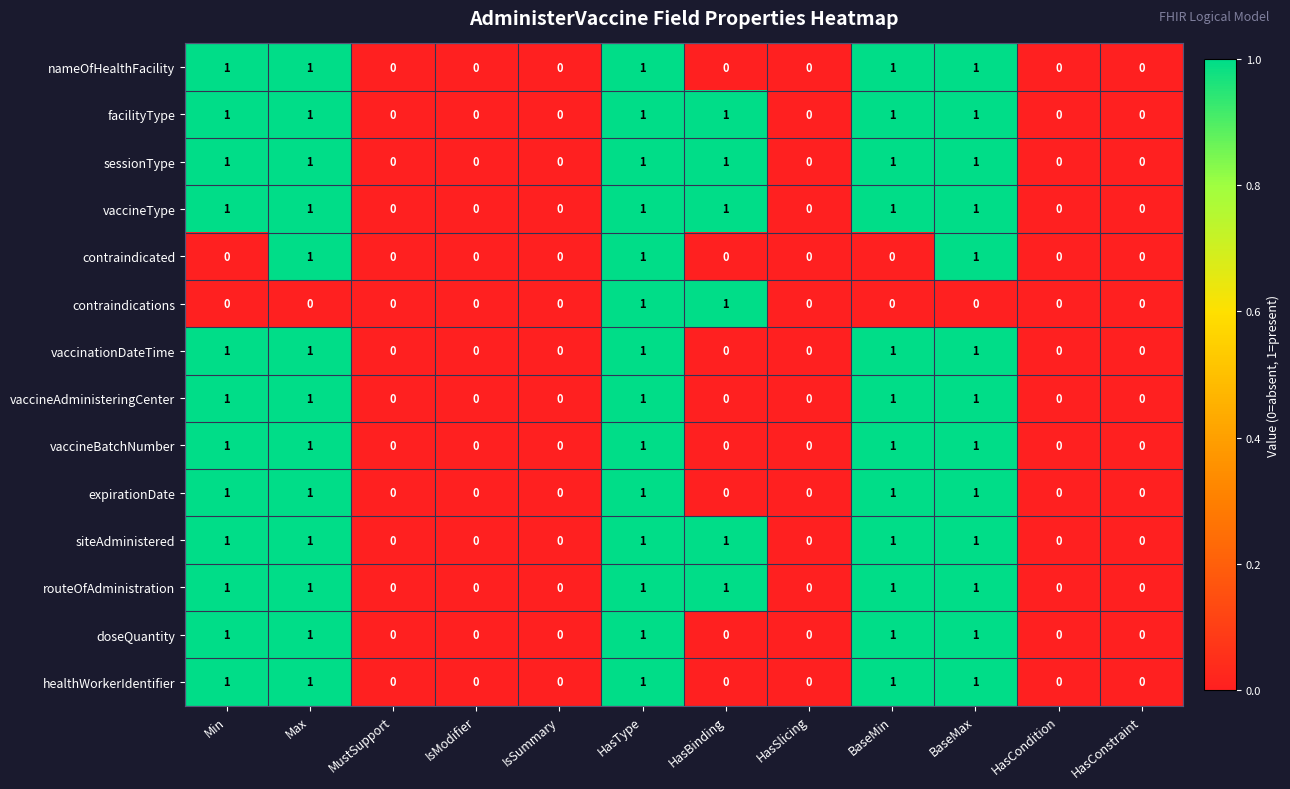

What is the maximum value shown in the chart?

1